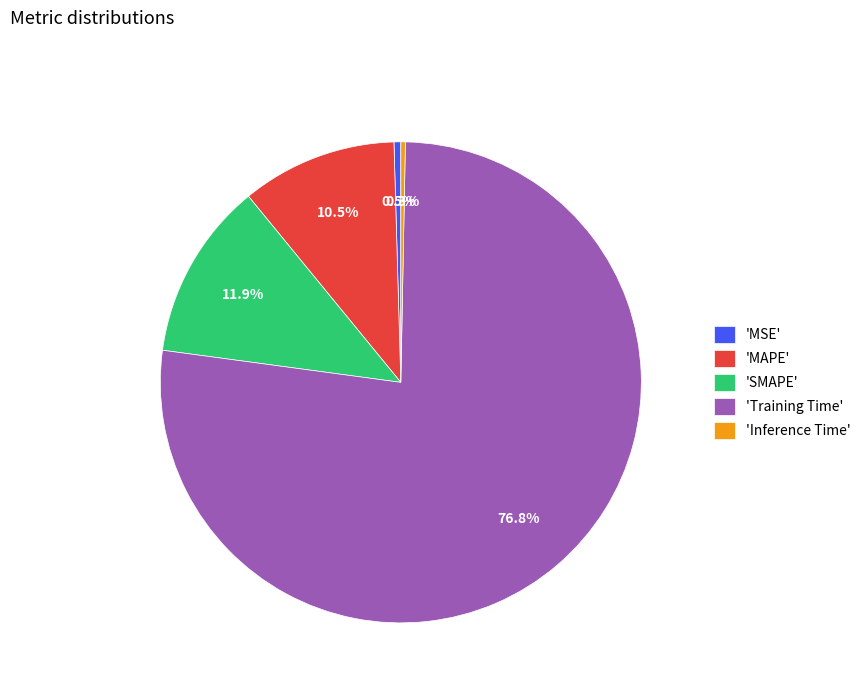

How much of the chart is everything except 'Inference Time'?

99.7%